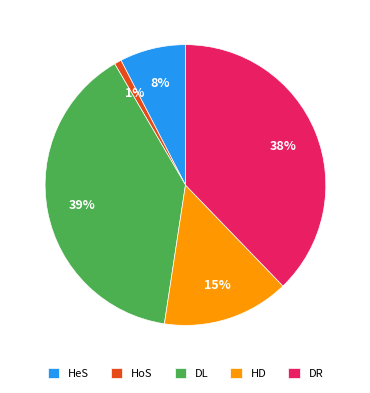

Between HeS and DL, which is larger?

DL